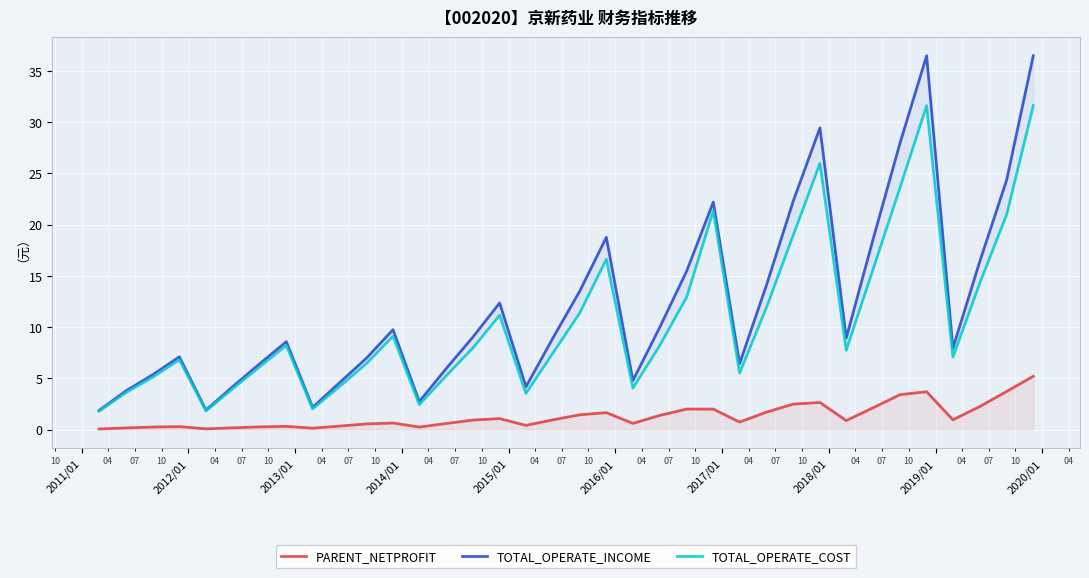

Reading left to right, extract all data points from this chart.

PARENT_NETPROFIT: 0.1	0.2	0.3	0.3	0.1	0.2	0.3	0.3	0.1	0.3	0.6	0.6	0.2	0.6	0.9	1.1	0.4	1.0	1.4	1.7	0.6	1.4	2.0	2.0	0.7	1.7	2.5	2.6	0.9	2.1	3.4	3.7	1.0	2.2	3.7	5.2
TOTAL_OPERATE_INCOME: 1.9	3.8	5.4	7.1	1.9	4.2	6.4	8.6	2.2	4.6	7.0	9.7	2.7	5.9	9.0	12.4	4.2	8.9	13.5	18.8	4.8	10.0	15.5	22.2	6.4	14.1	22.3	29.4	8.9	18.6	28.0	36.5	7.9	16.4	24.4	36.5
TOTAL_OPERATE_COST: 1.8	3.6	5.1	6.8	1.8	4.0	6.1	8.2	2.0	4.2	6.4	9.1	2.4	5.3	8.0	11.2	3.5	7.5	11.4	16.6	4.0	8.2	12.9	21.4	5.5	11.9	19.0	26.0	7.7	15.7	23.6	31.6	7.1	14.3	21.0	31.6